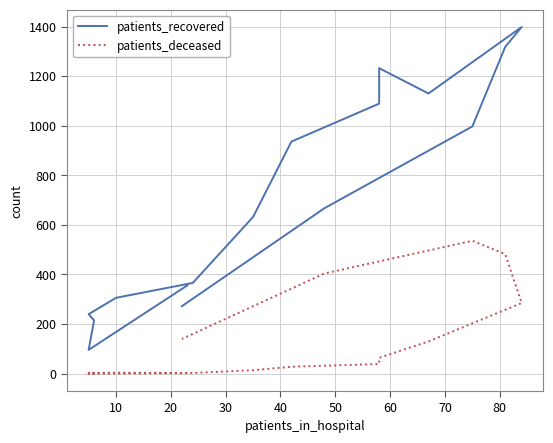

How many values in patients_deceased are above zero?

15